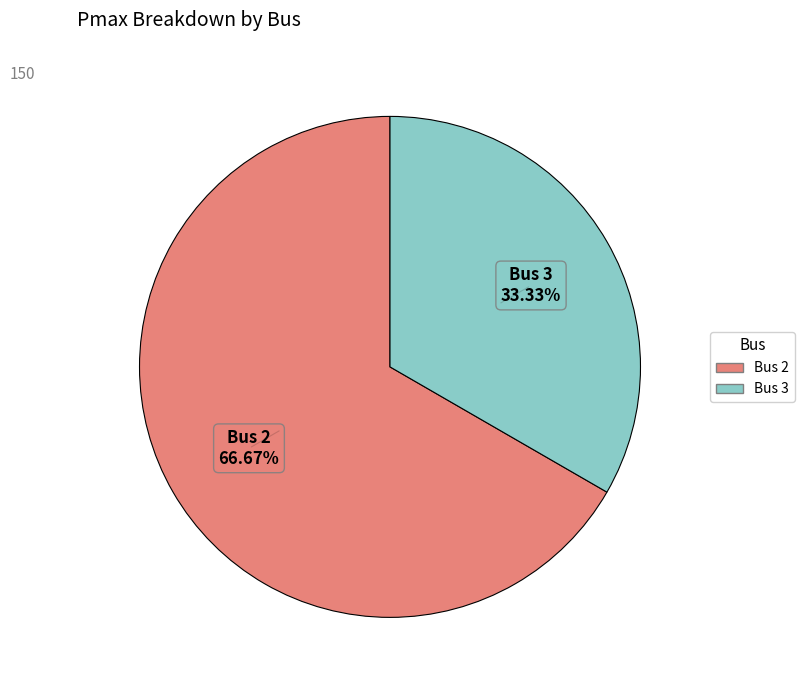

Count the number of slices in the pie.

2